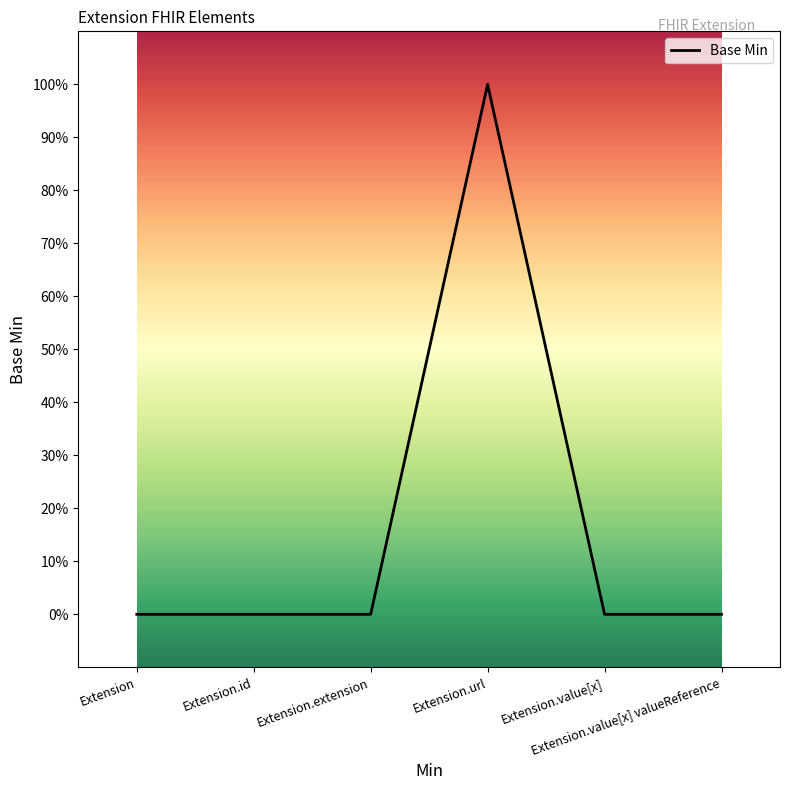

Does the chart have visible grid lines?

No